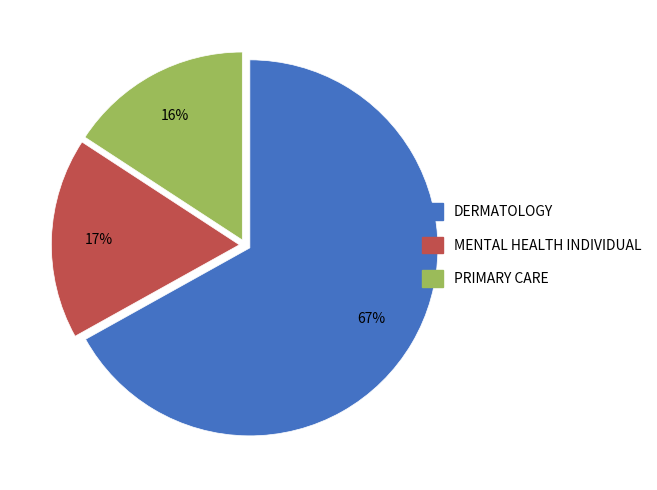

Which has a higher value, DERMATOLOGY or PRIMARY CARE?

DERMATOLOGY